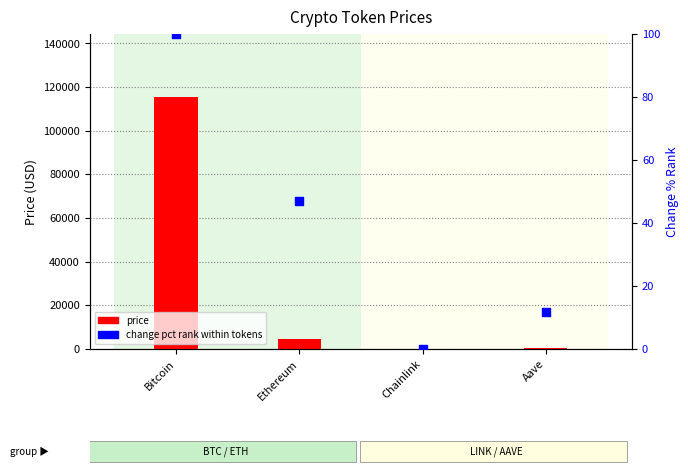

Which series contains the highest Y value?

price